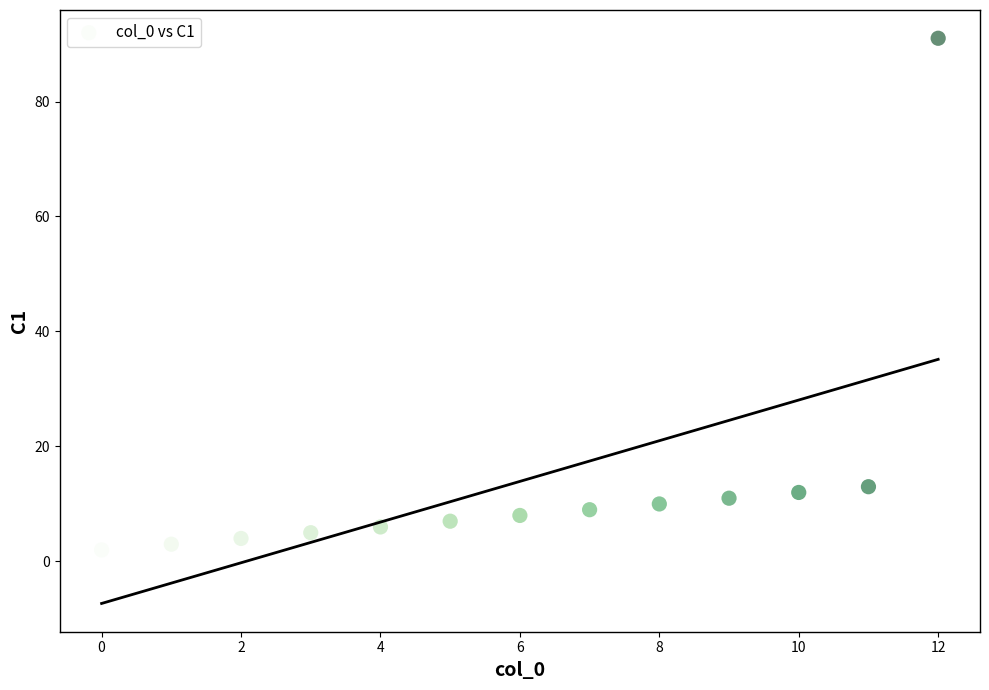

What is the range of Y values (max minus min)?

89